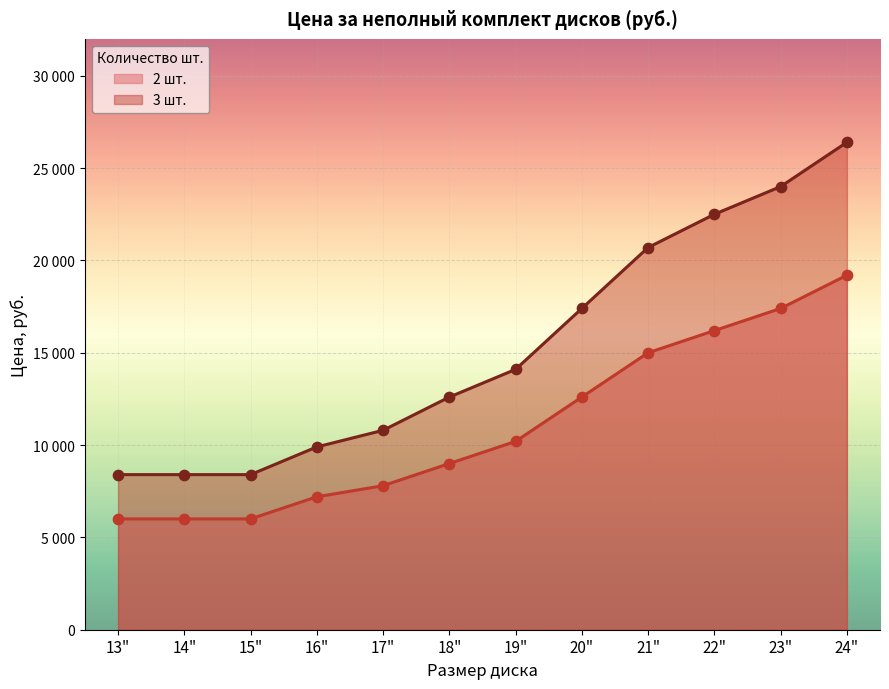

Which series contains the lowest Y value?

2 шт.